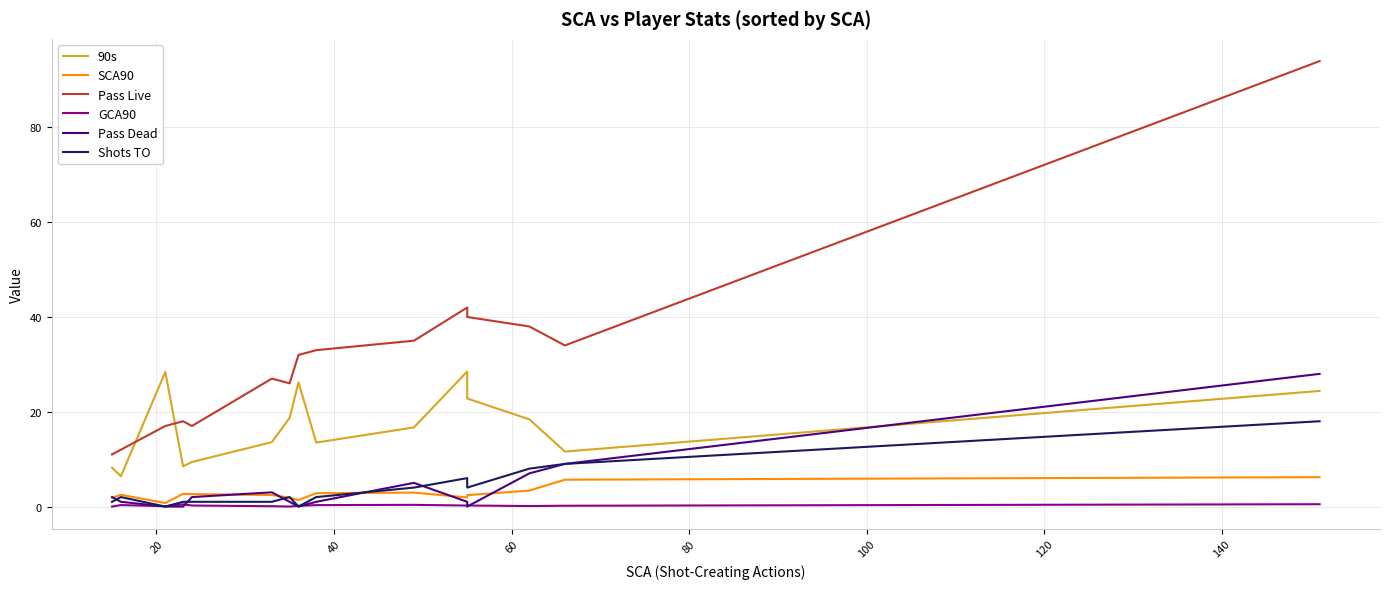

How many data points in GCA90 are above 0?

13